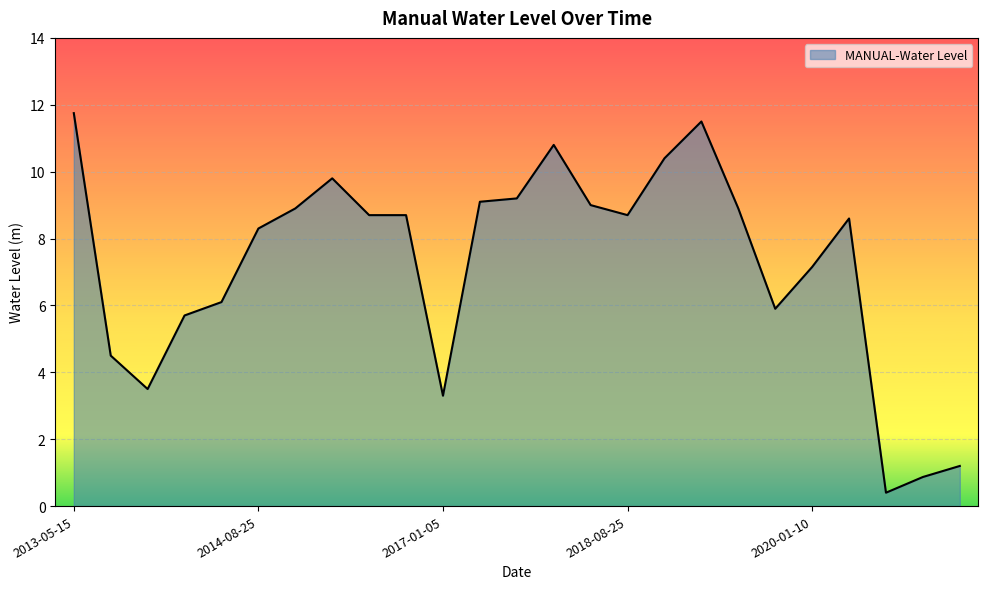

What is the average value?

7.2